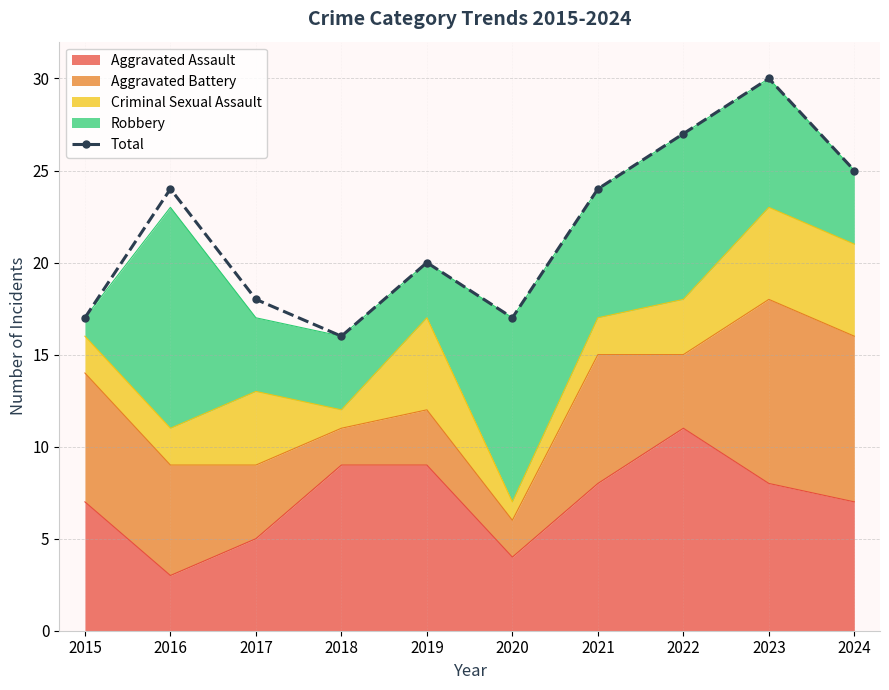

What is the difference between the maximum and second lowest values?

13